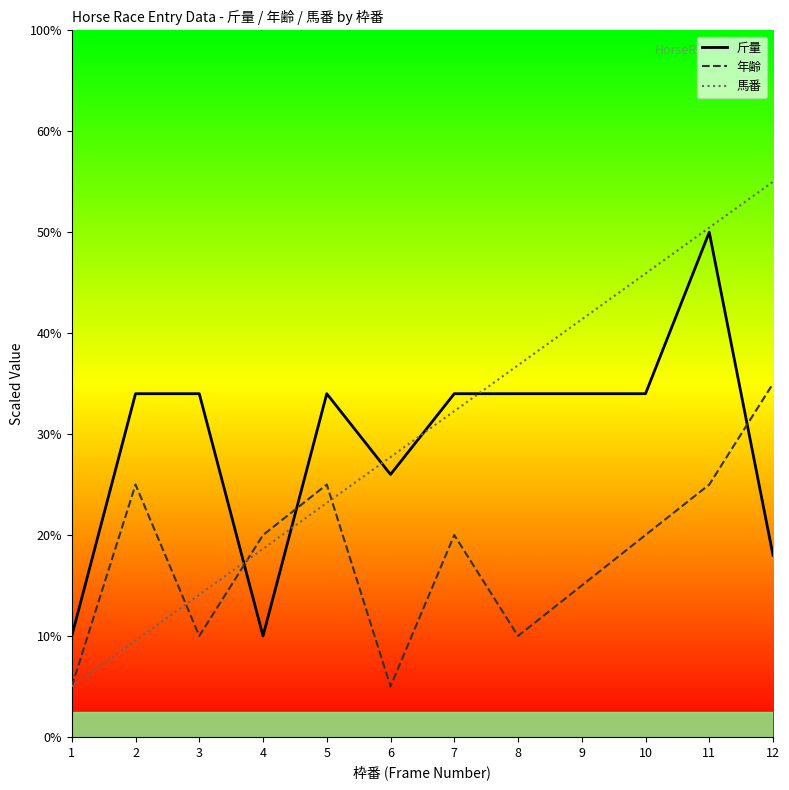

How many values in the 年齢 series exceed 20?

4